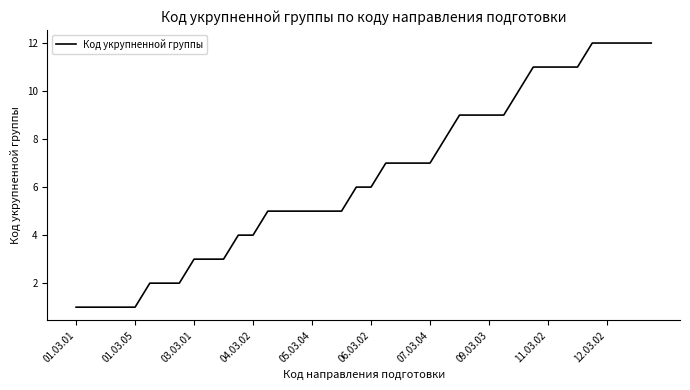

What is the greatest value displayed?

12